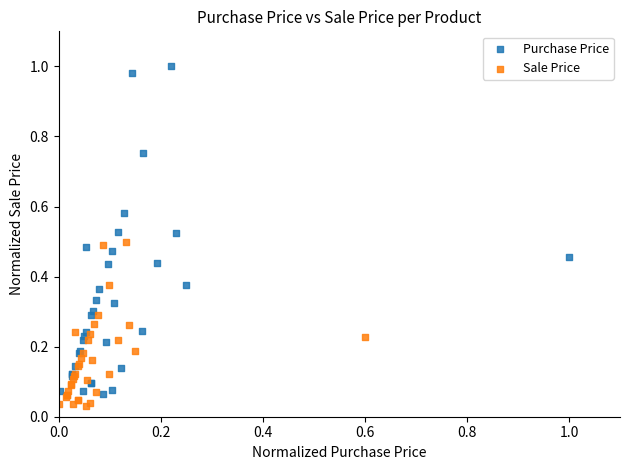

Which series has the widest spread of Y values?

Purchase Price